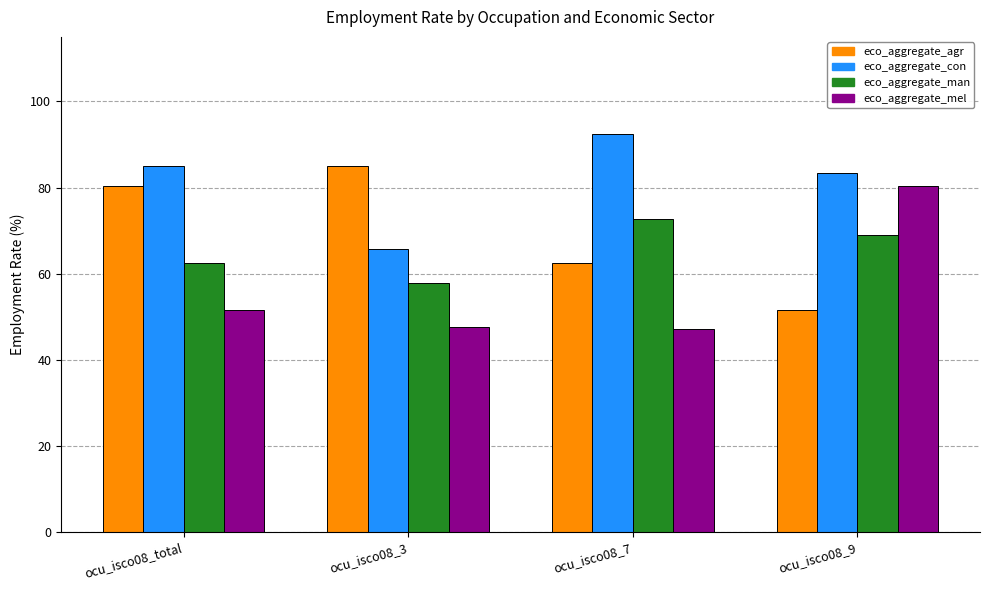

What is the average value of the eco_aggregate_mel series?

56.7